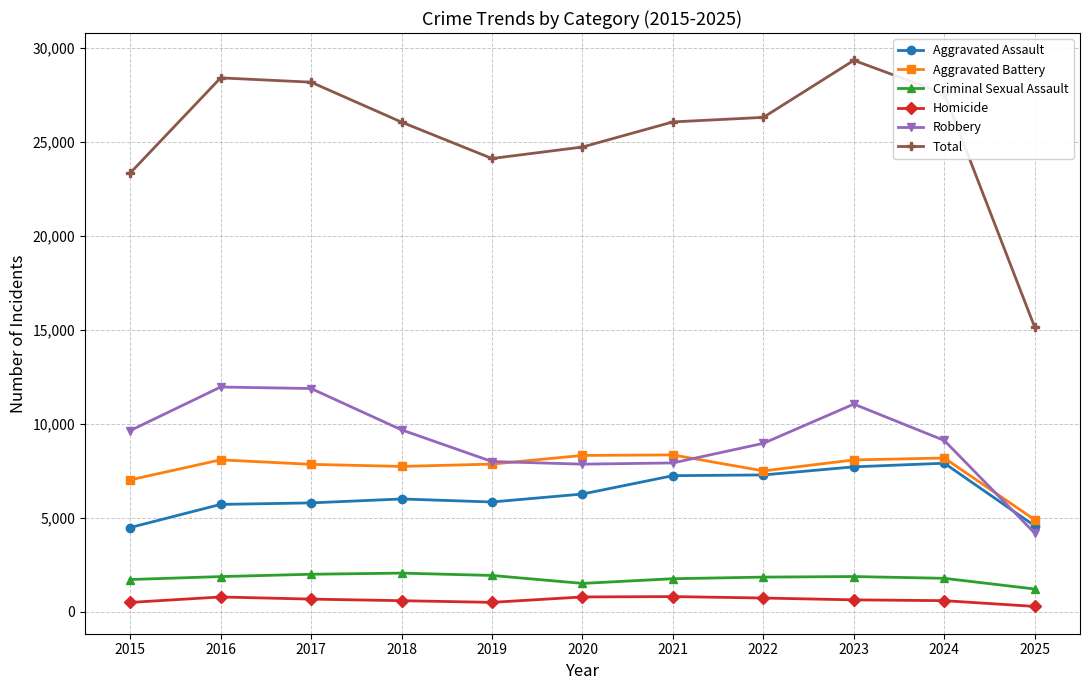

Is the value of Total at 2017 greater than the value of Homicide at 2018?

Yes